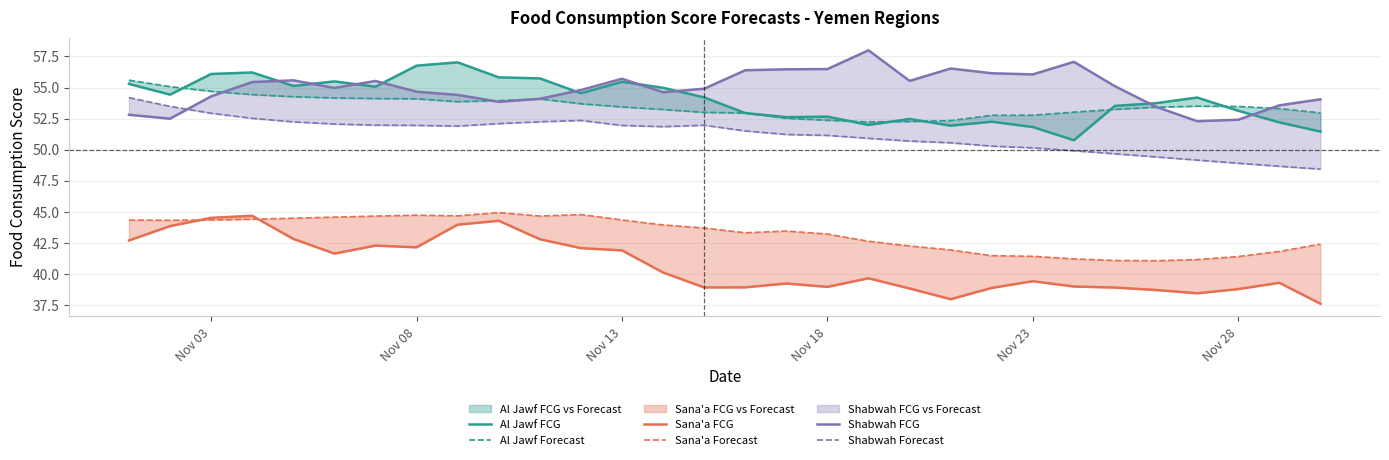

Does the chart display data point markers on the line(s)?

No